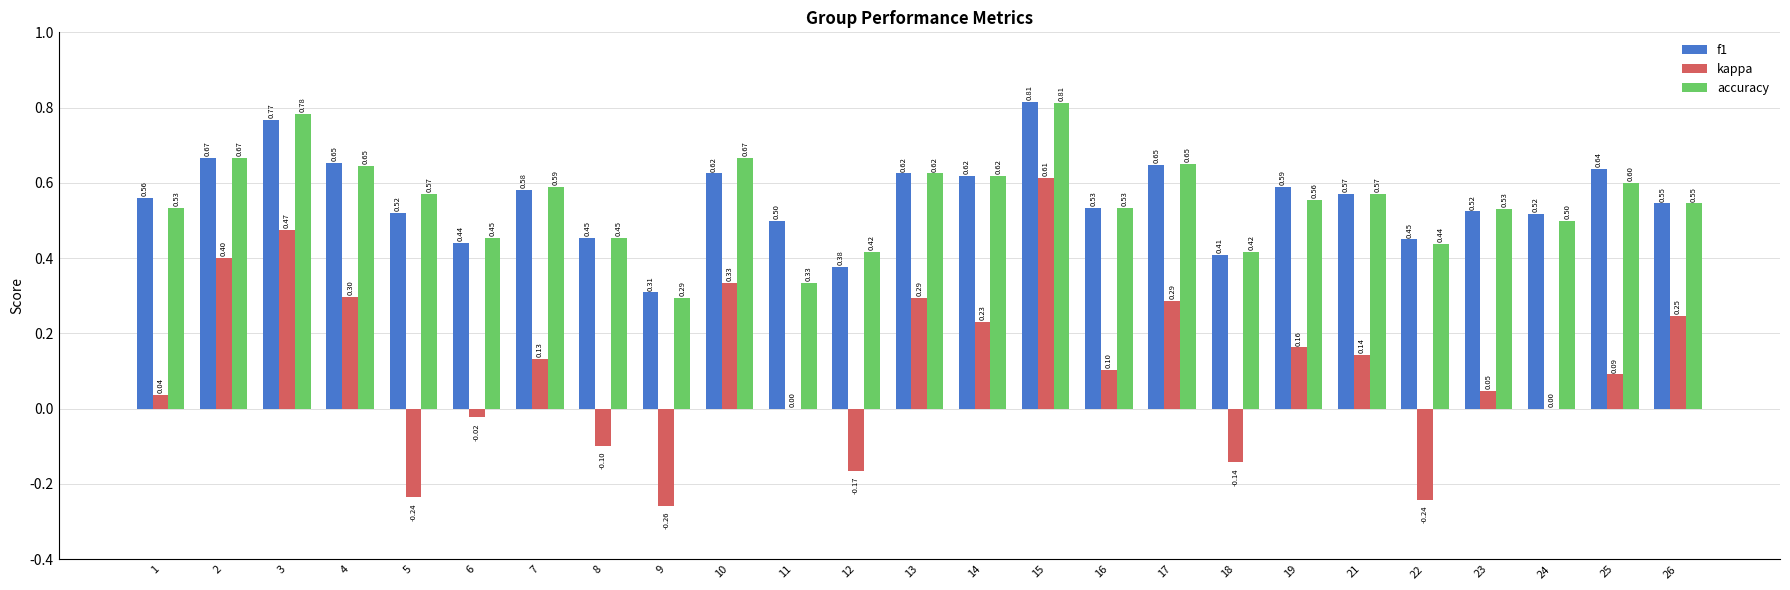

Which series has the largest range (max minus min)?

kappa